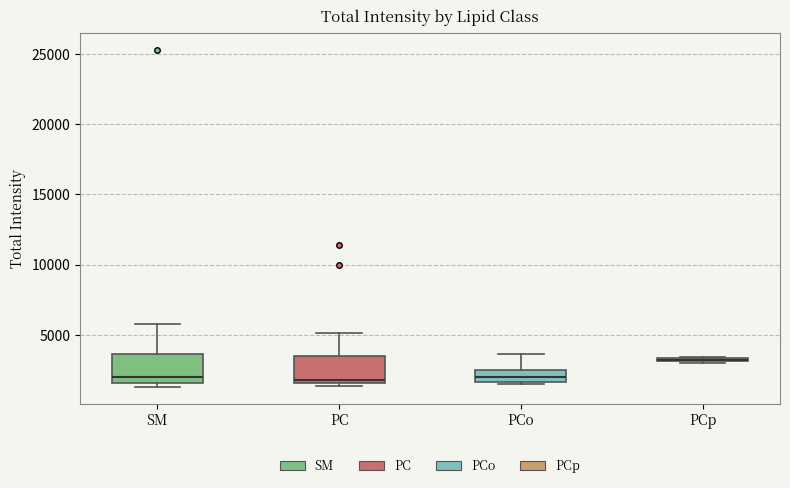

Where does the median line of the box for SM sit on the y-axis? The values are not printed on the chart, so give them approximately, as read against the axis.

2000